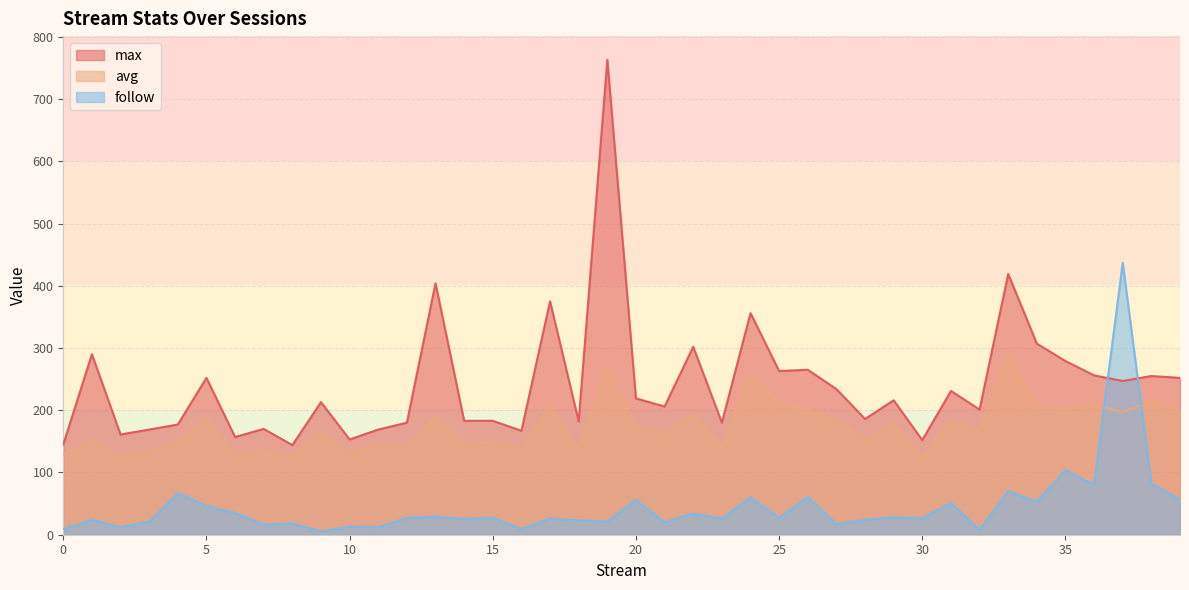

Where is the first local maximum for max?

1